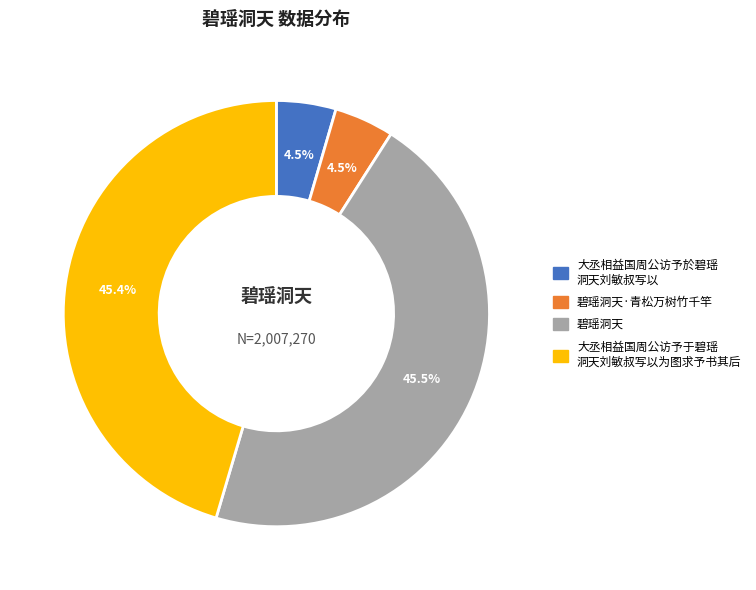

Does any single category account for the majority?

No